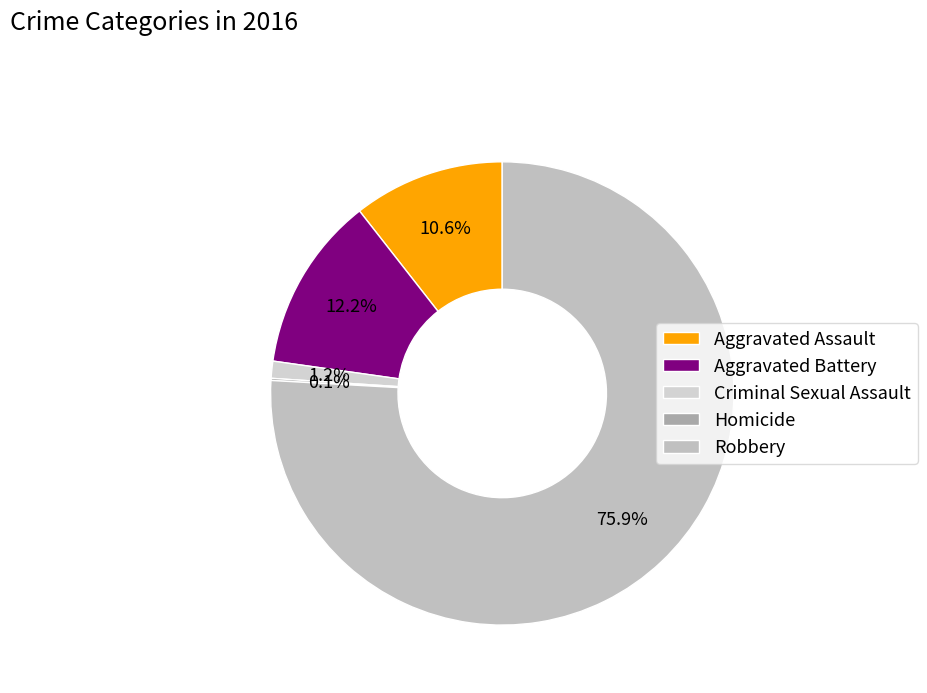

What percentage do Homicide and Criminal Sexual Assault together represent?

1.3%